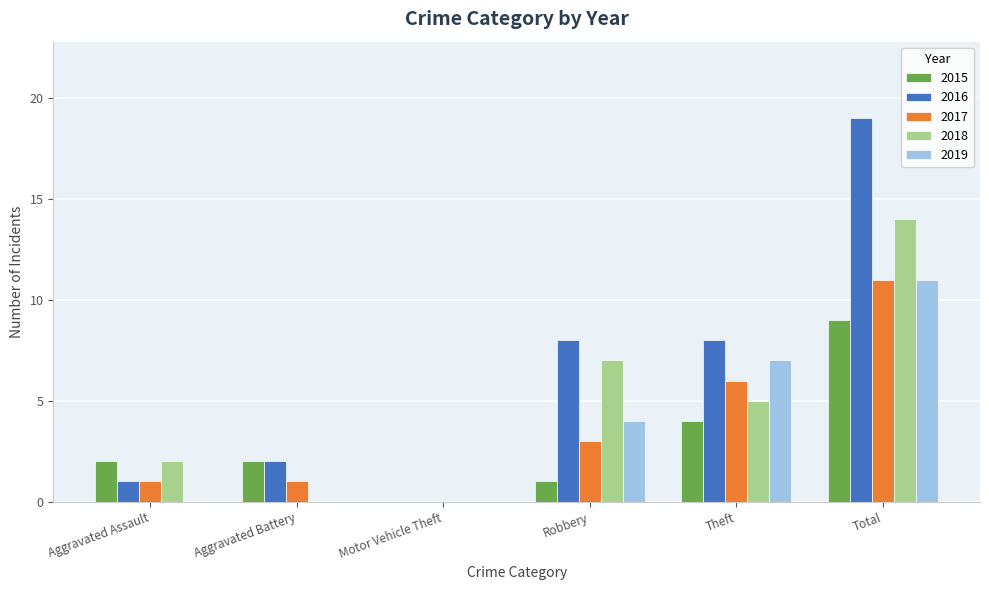

The value of 2015 at Aggravated Battery is 2. True or false?

True